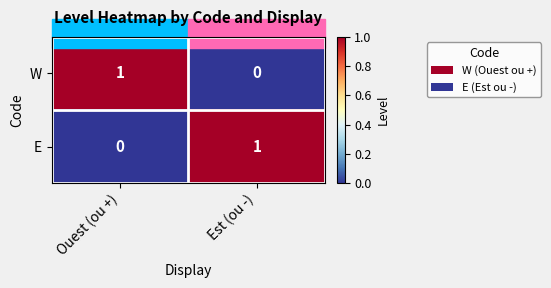

Where is E nearest to the value 0?

Ouest (ou +)